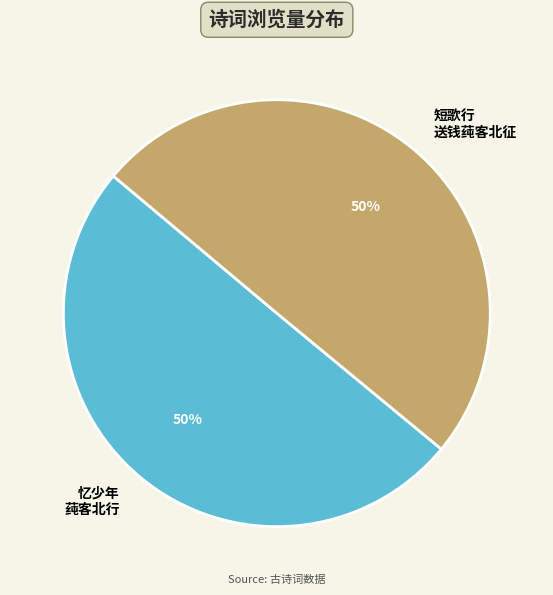

To the nearest percent, what is the average slice percentage?

50%